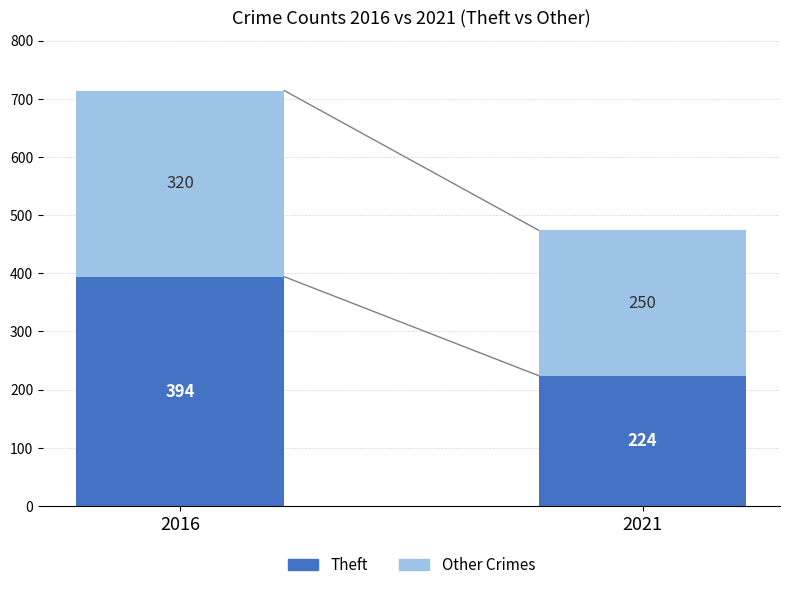

What is the sum of all Theft values?

618